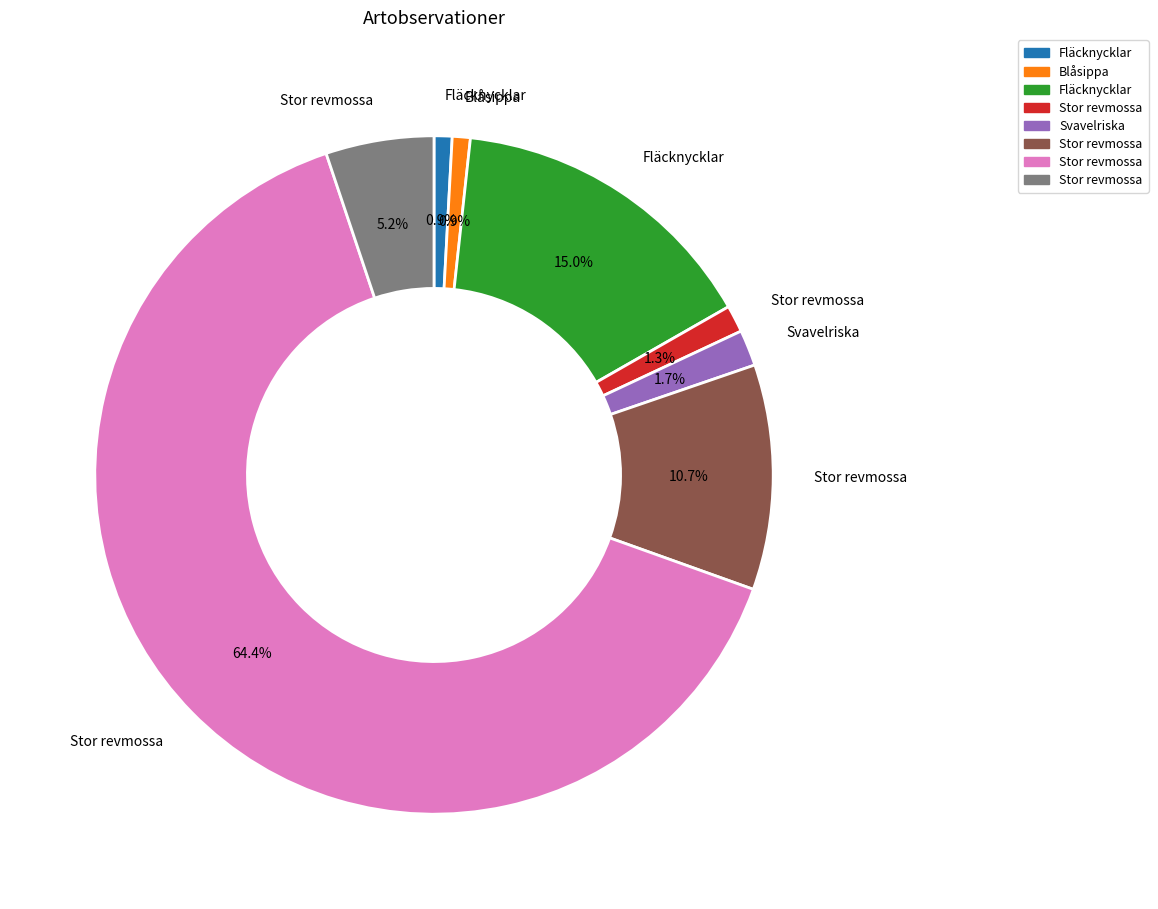

Is there any slice that represents more than half of the pie?

Yes